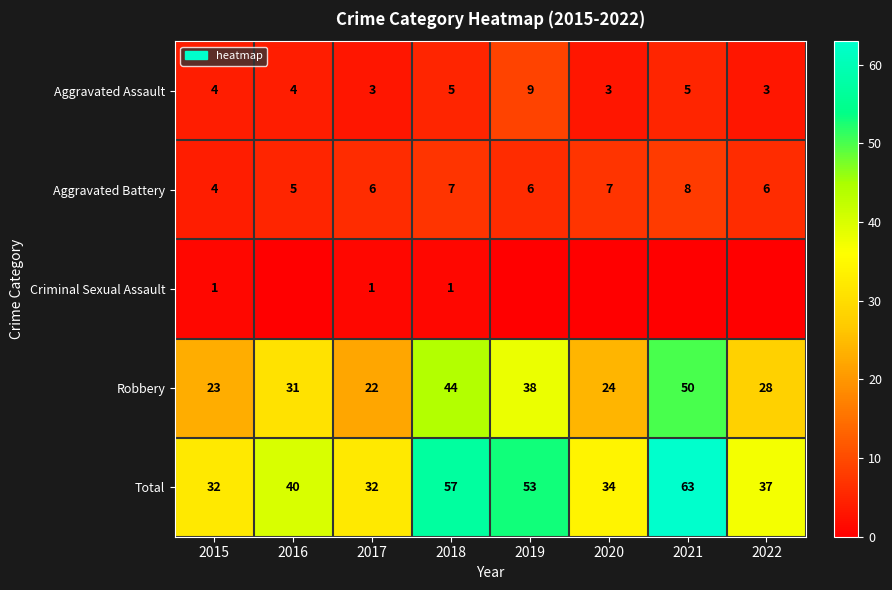

Is the value of Total at 2020 greater than the value of Aggravated Assault at 2020?

Yes